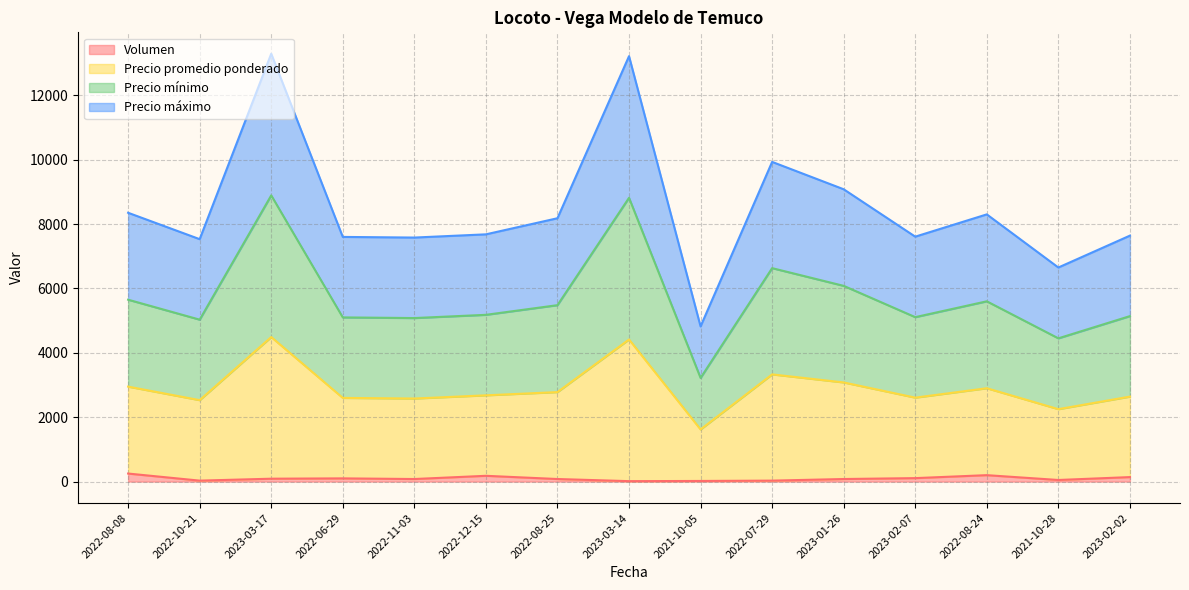

How many interior local valleys does the Precio promedio ponderado series have?

5